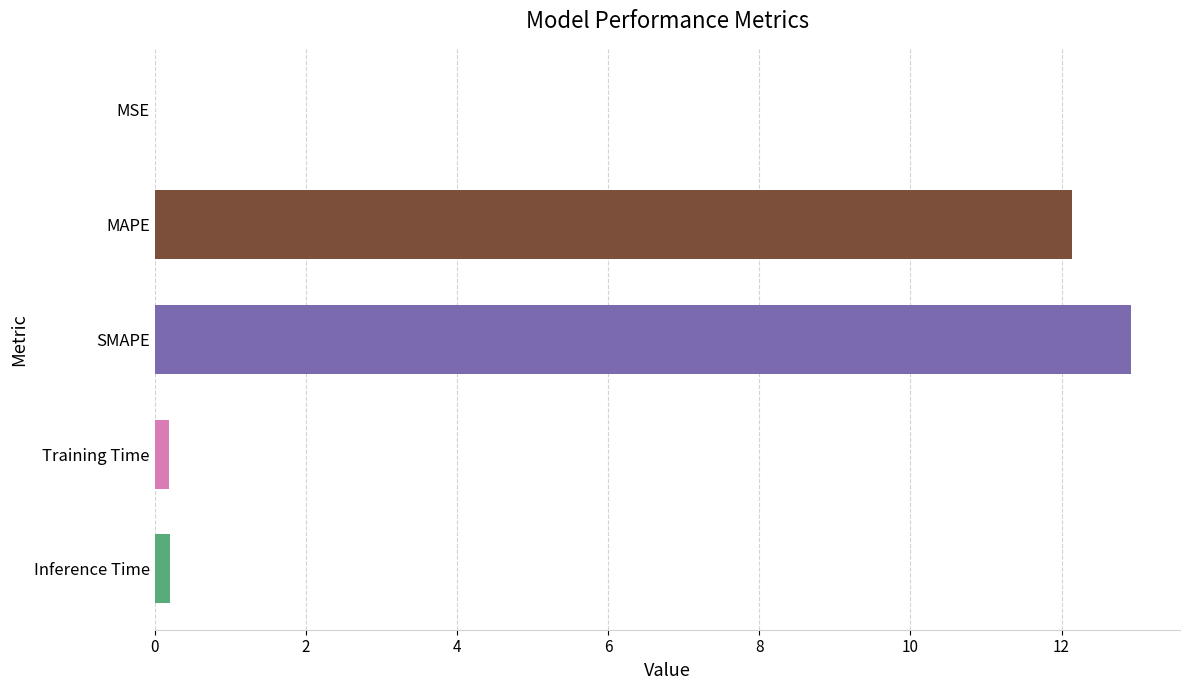

Between MSE and SMAPE, which is larger?

SMAPE